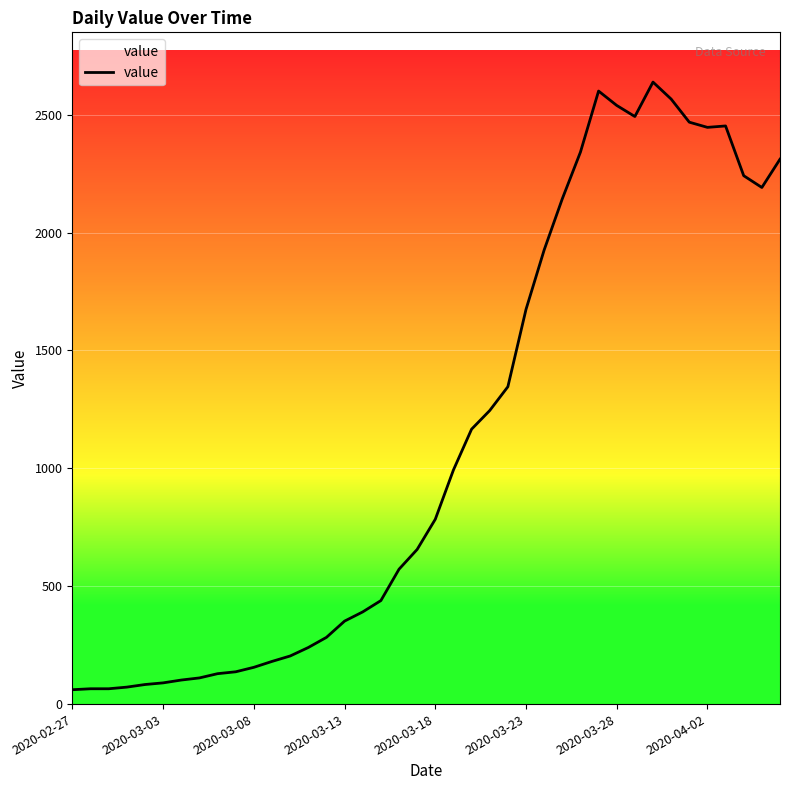

What is the change in value from 2020-02-27 to 36?

+2391